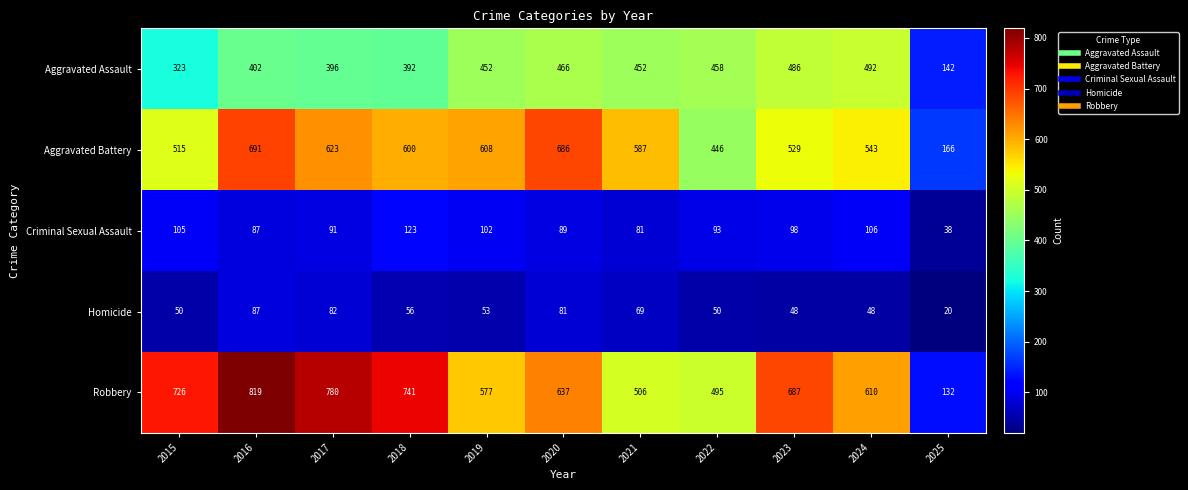

Rank the categories by Criminal Sexual Assault value from highest to lowest.

2018, 2024, 2015, 2019, 2023, 2022, 2017, 2020, 2016, 2021, 2025